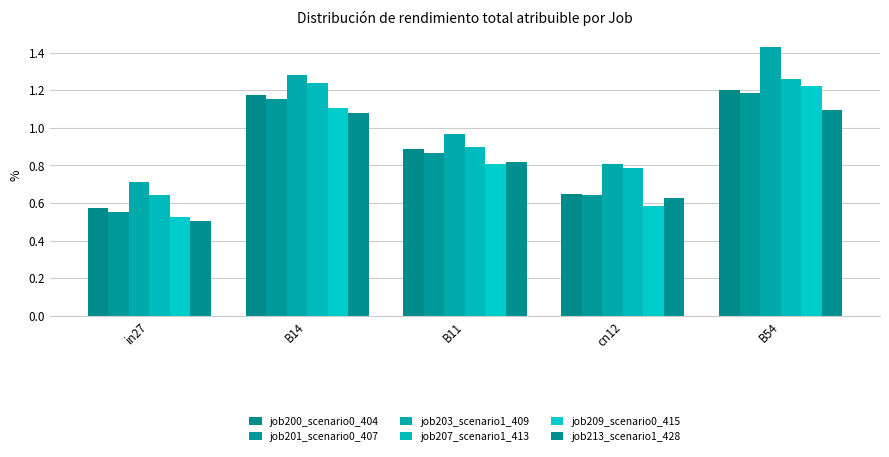

Reading left to right, extract all data points from this chart.

job200_scenario0_404: in27=0.6	B14=1.2	B11=0.9	cn12=0.6	B54=1.2
job201_scenario0_407: in27=0.6	B14=1.2	B11=0.9	cn12=0.6	B54=1.2
job203_scenario1_409: in27=0.7	B14=1.3	B11=1.0	cn12=0.8	B54=1.4
job207_scenario1_413: in27=0.6	B14=1.2	B11=0.9	cn12=0.8	B54=1.3
job209_scenario0_415: in27=0.5	B14=1.1	B11=0.8	cn12=0.6	B54=1.2
job213_scenario1_428: in27=0.5	B14=1.1	B11=0.8	cn12=0.6	B54=1.1